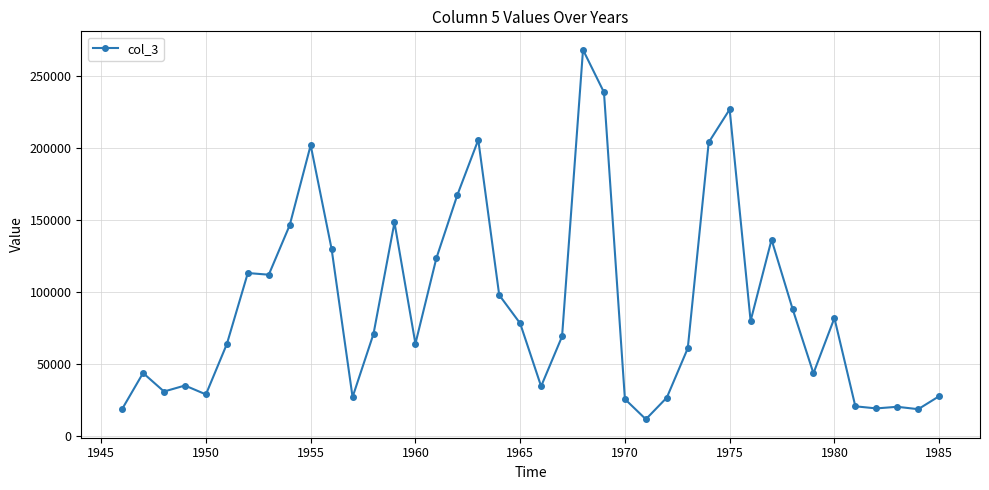

True or false: there are more than 2 points higher than both neighbors.

True